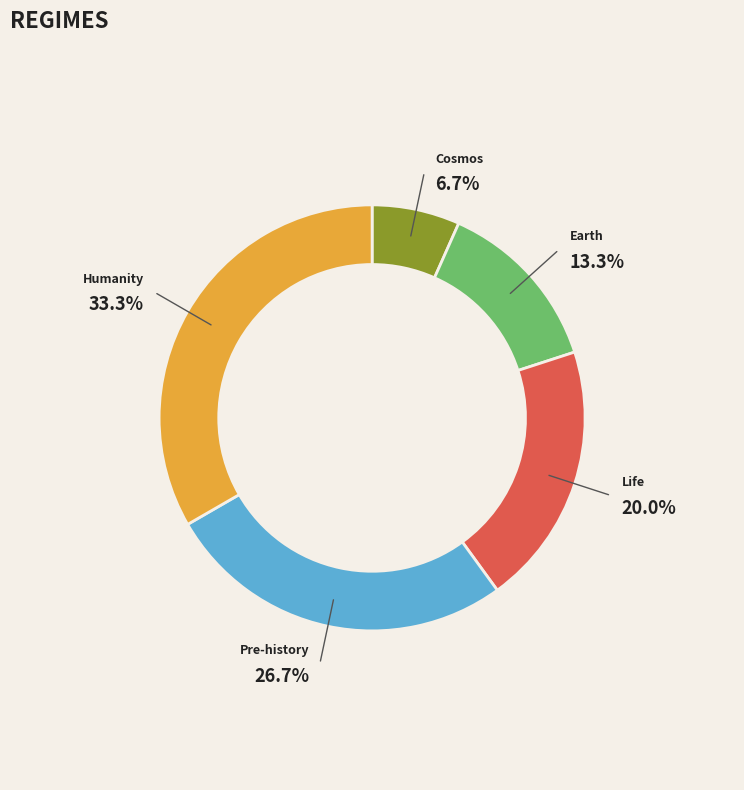

How many segments does this pie chart have?

5